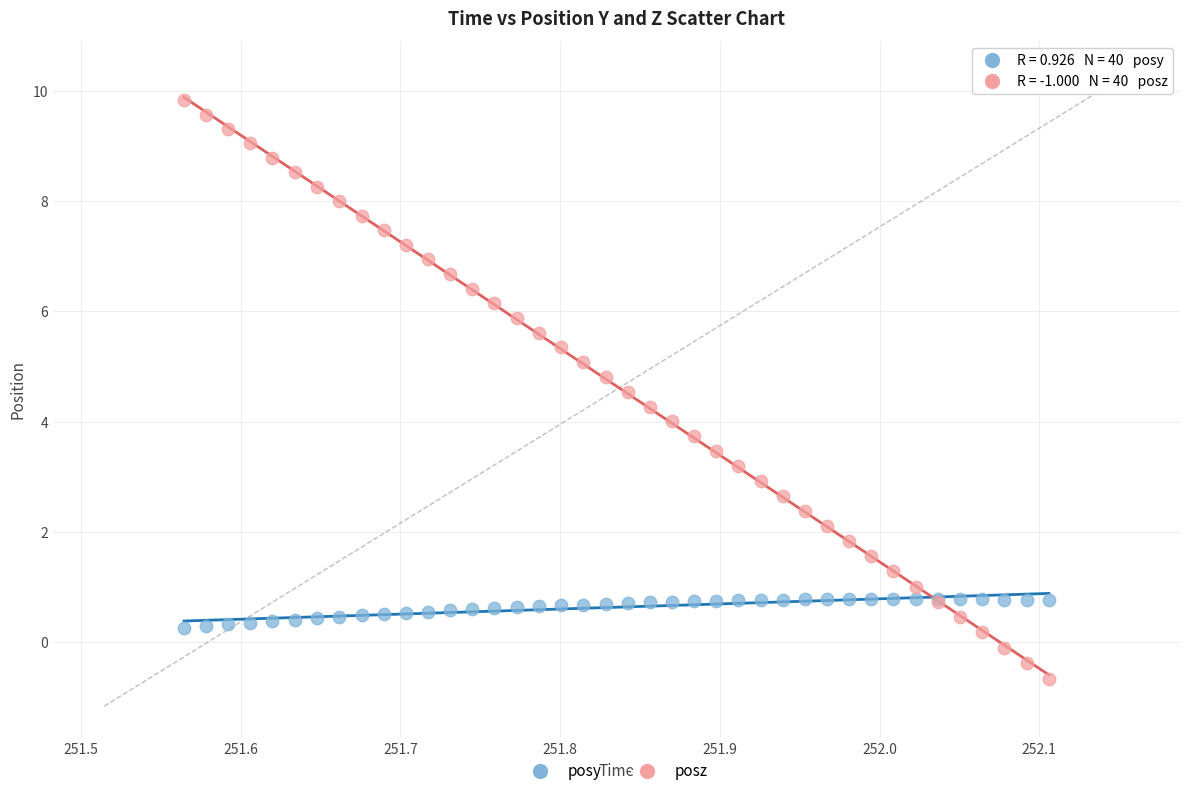

Which series has the largest Y range (max minus min)?

posz